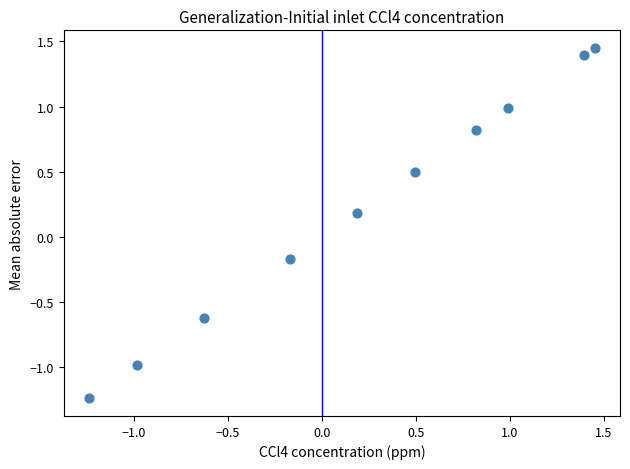

What is the range of Y values (max minus min)?

2.7